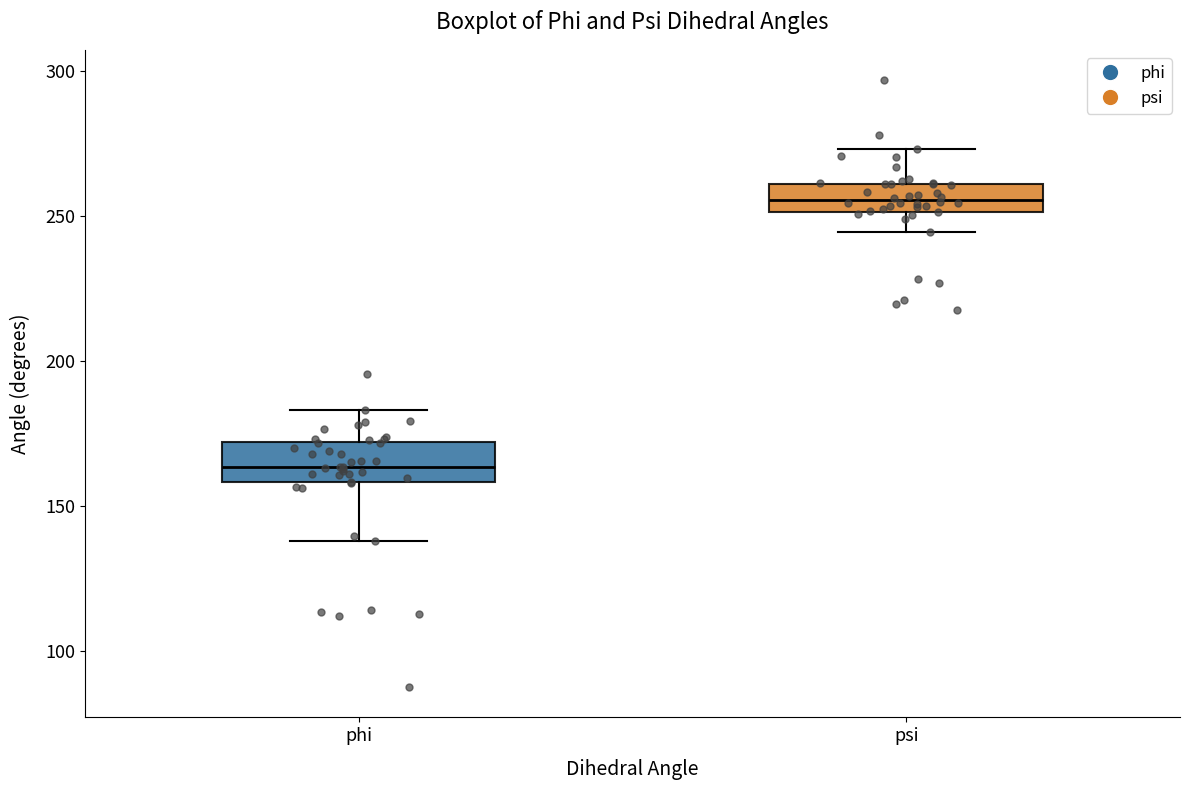

Reading left to right, transcribe this box plot: for each box, give where its median line is, the range the box spans, and where its two whiskers end, as read against the y-axis. The values are not printed on the chart, so give them approximately, as read against the axis.

phi: median 165, box 160 to 170, whiskers 140 to 185
psi: median 255, box 250 to 260, whiskers 245 to 275